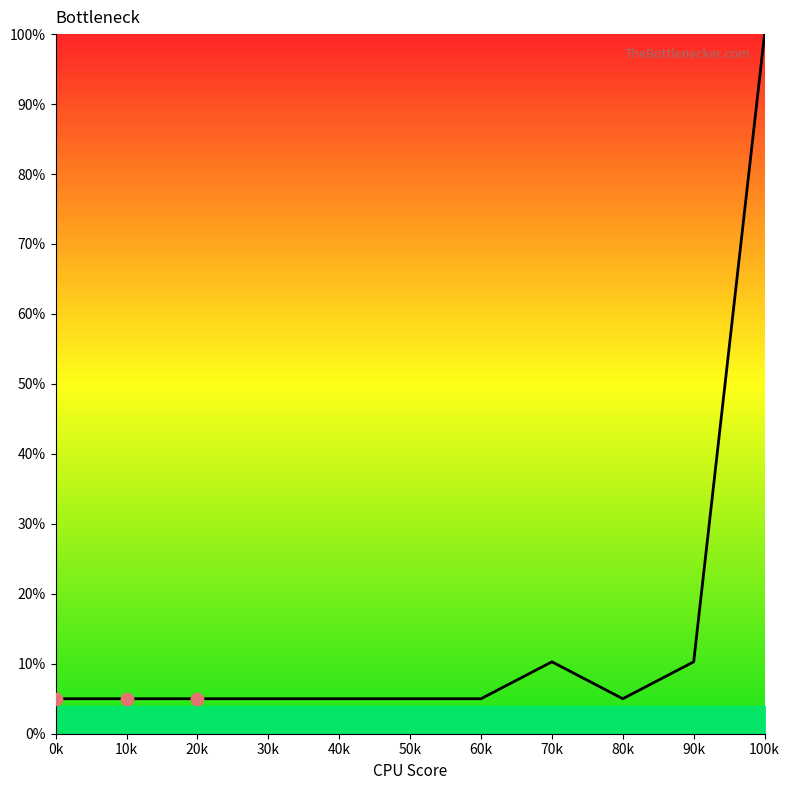

What is the change in value from 80k to 90k?

+5.3